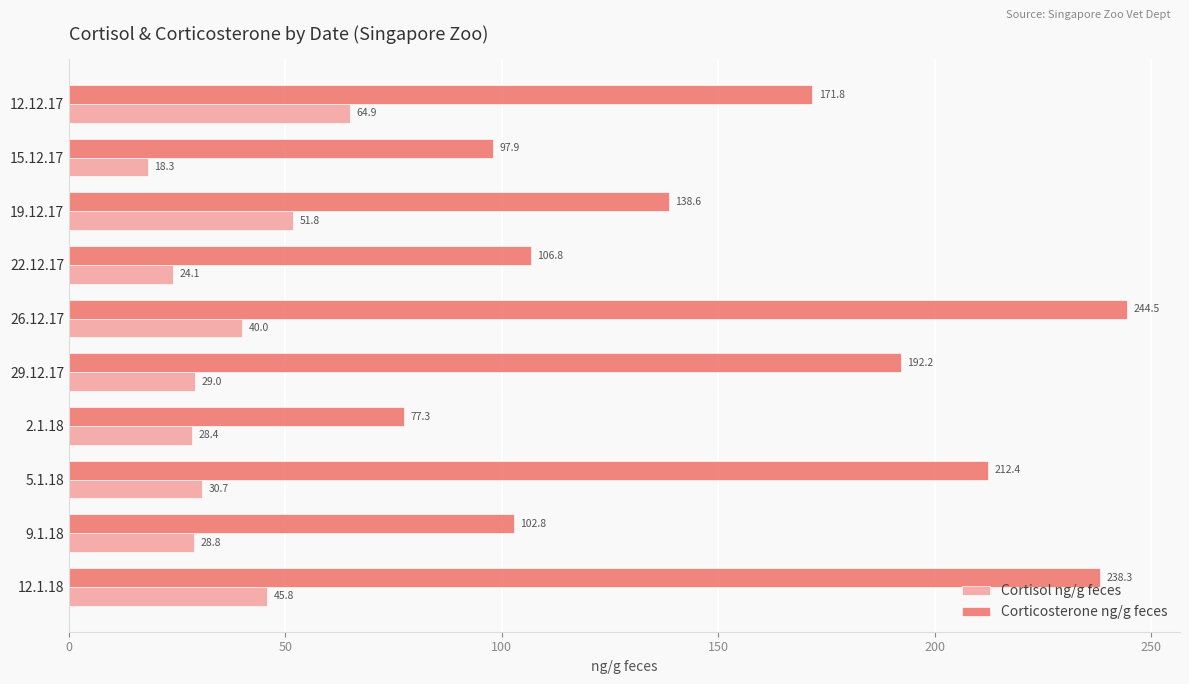

Which series has the widest spread of values?

Corticosterone ng/g feces